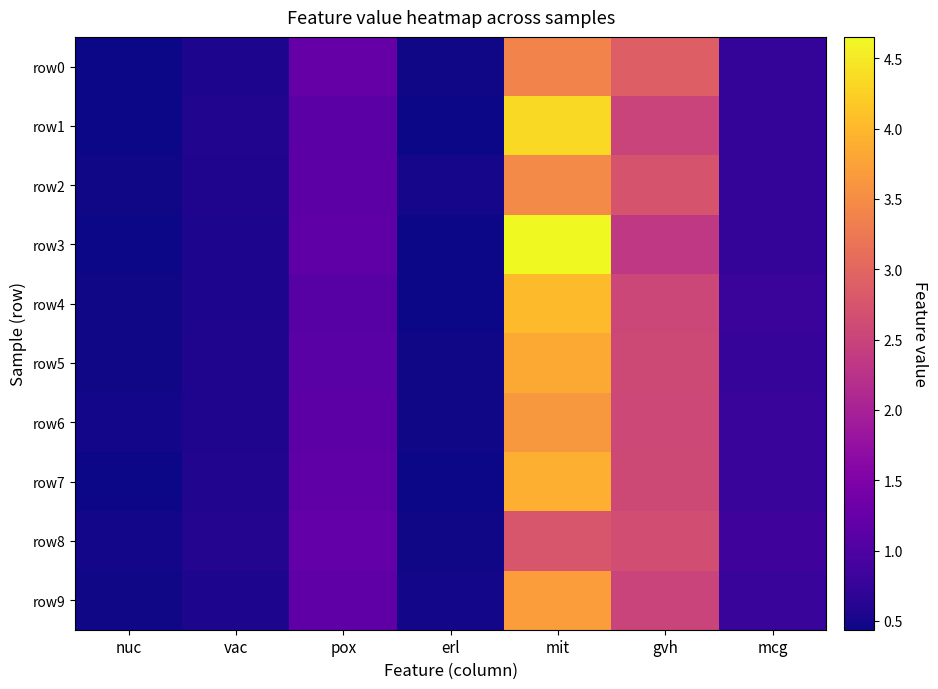

At which category is the sum across all series the highest?

mit